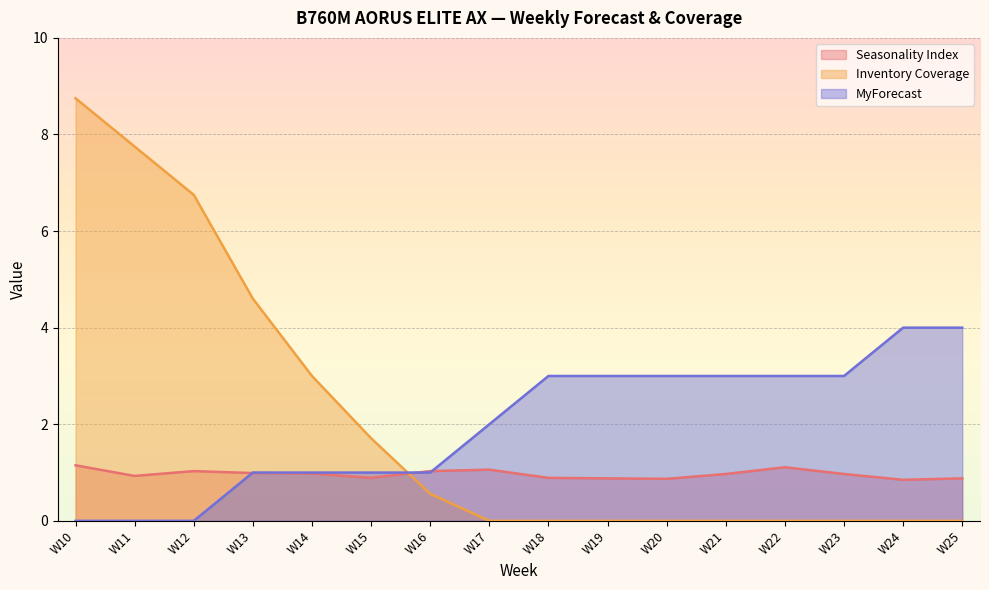

How many lines are shown in the chart?

3